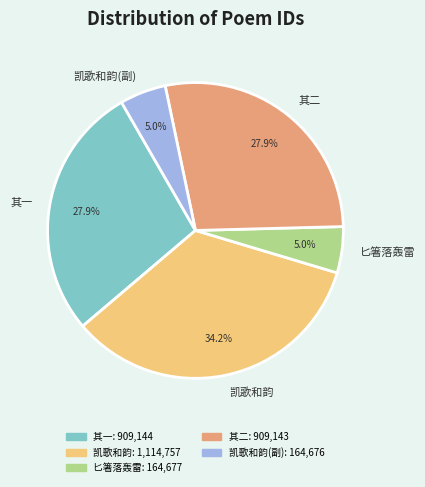

Does 凯歌和韵(副) account for over 50% of the chart?

No